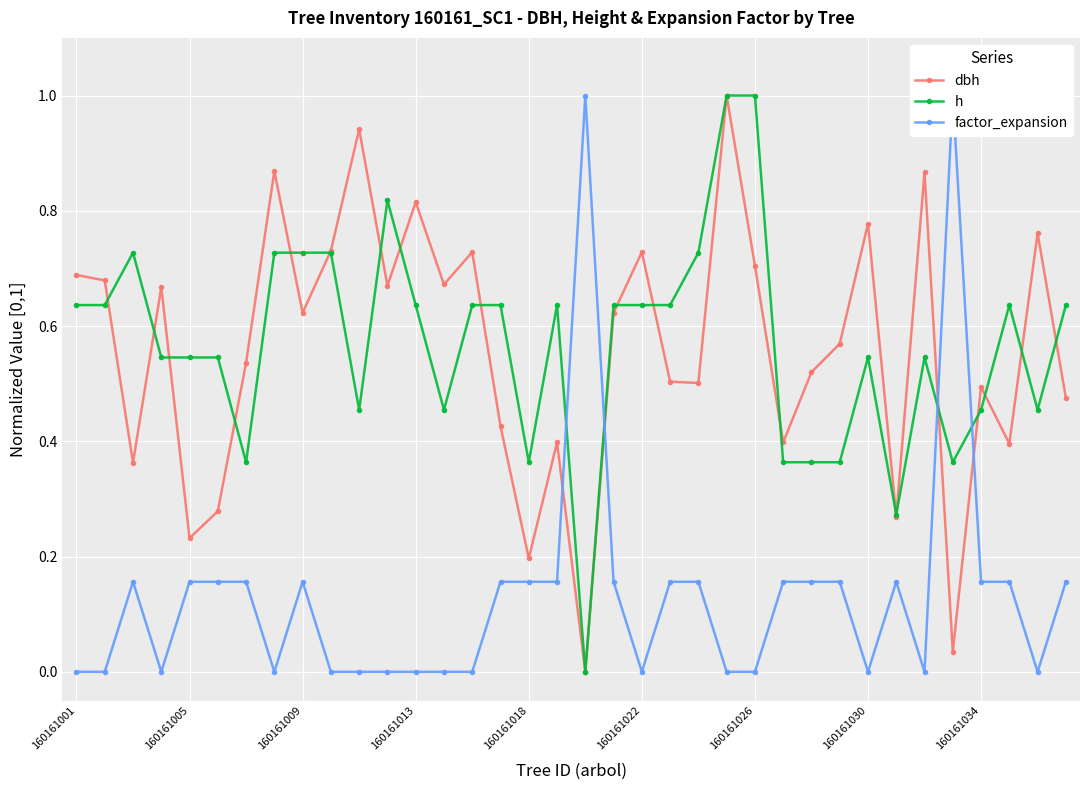

How many values in the dbh series exceed 0?

35